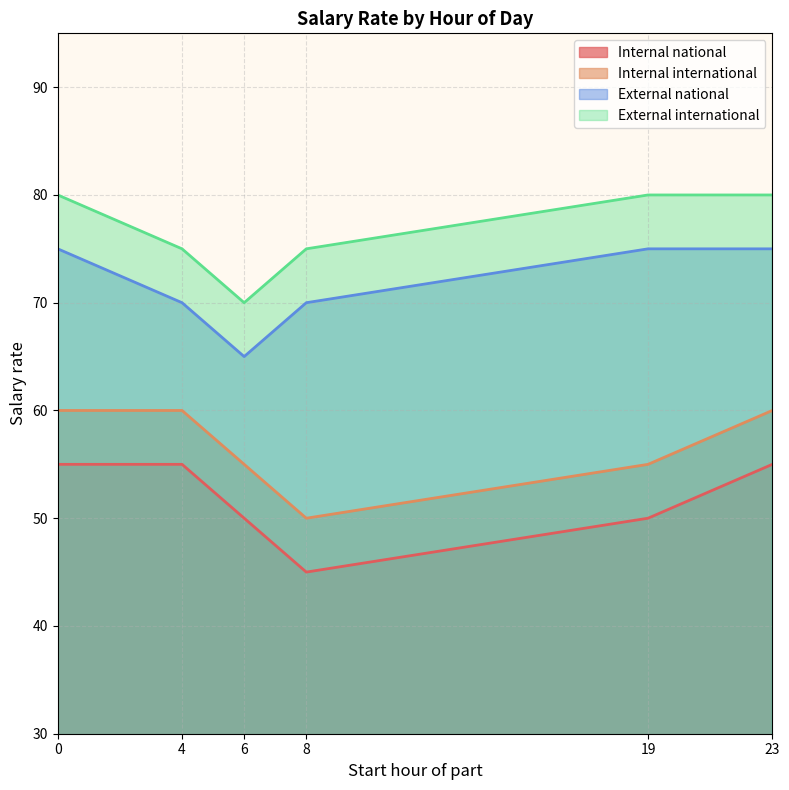

What is the total value across all series at 6?

240